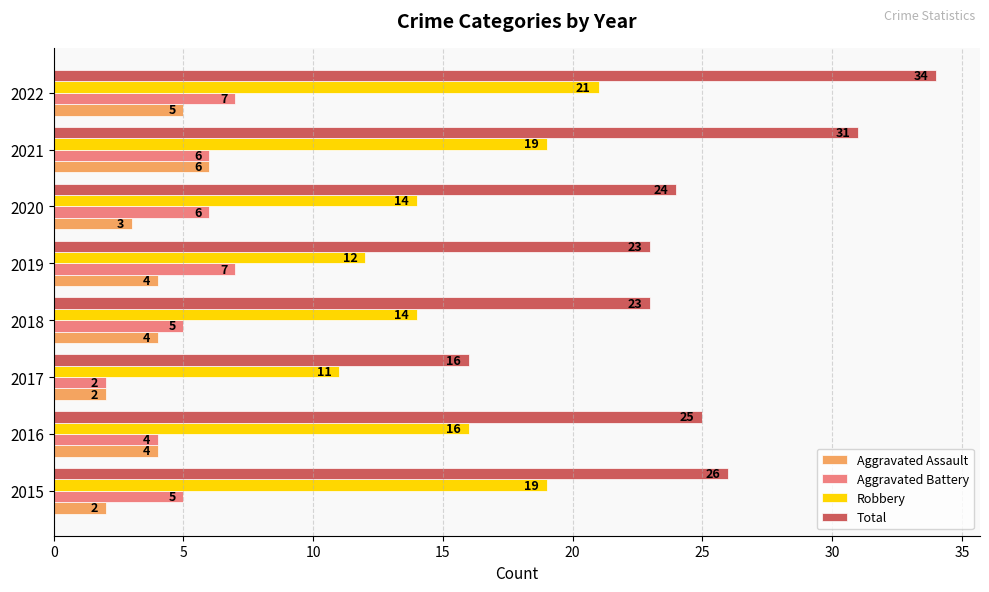

Which series has the widest spread of values?

Total